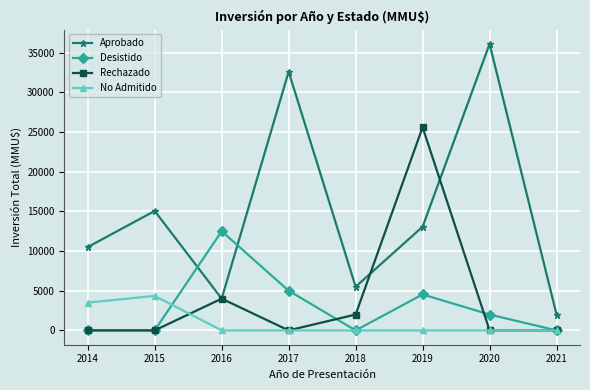

Is it true that Rechazado equals 0 at 2017?

True